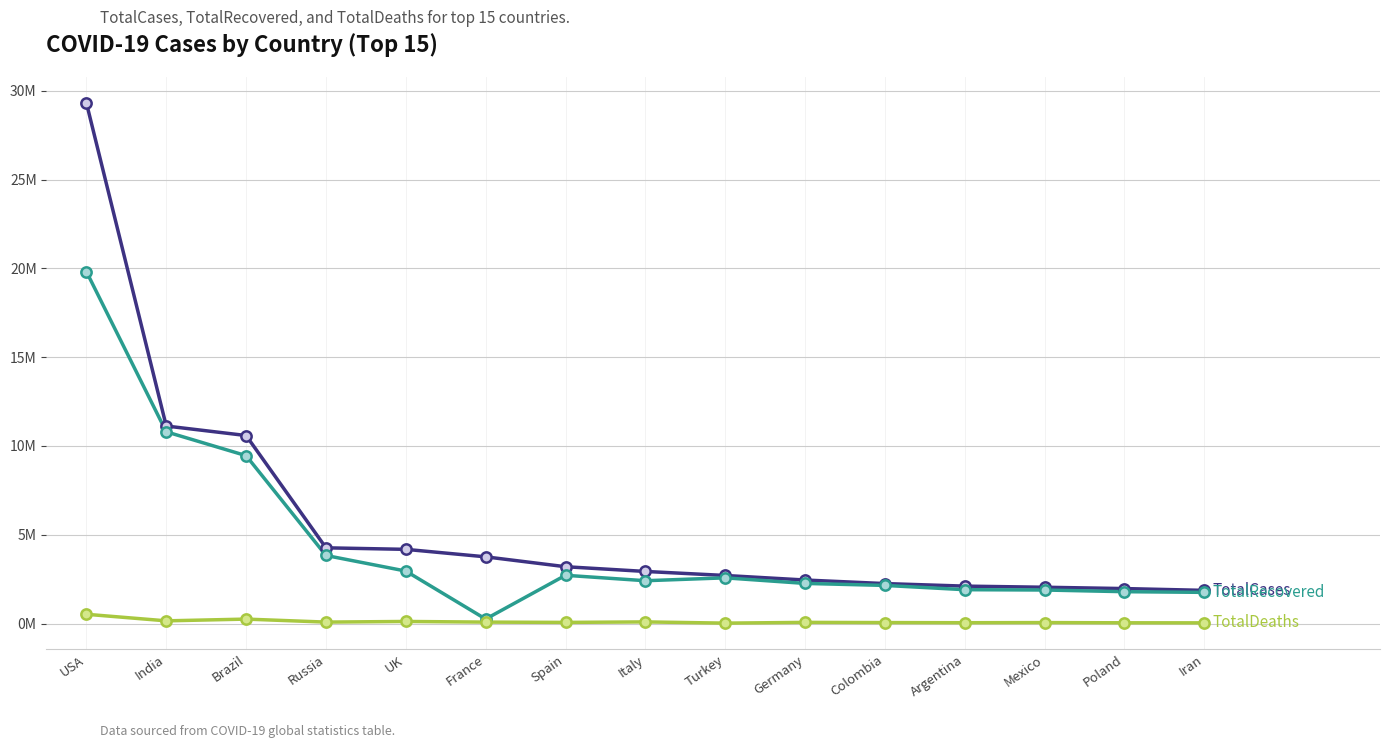

At which category is the sum across all series the highest?

USA